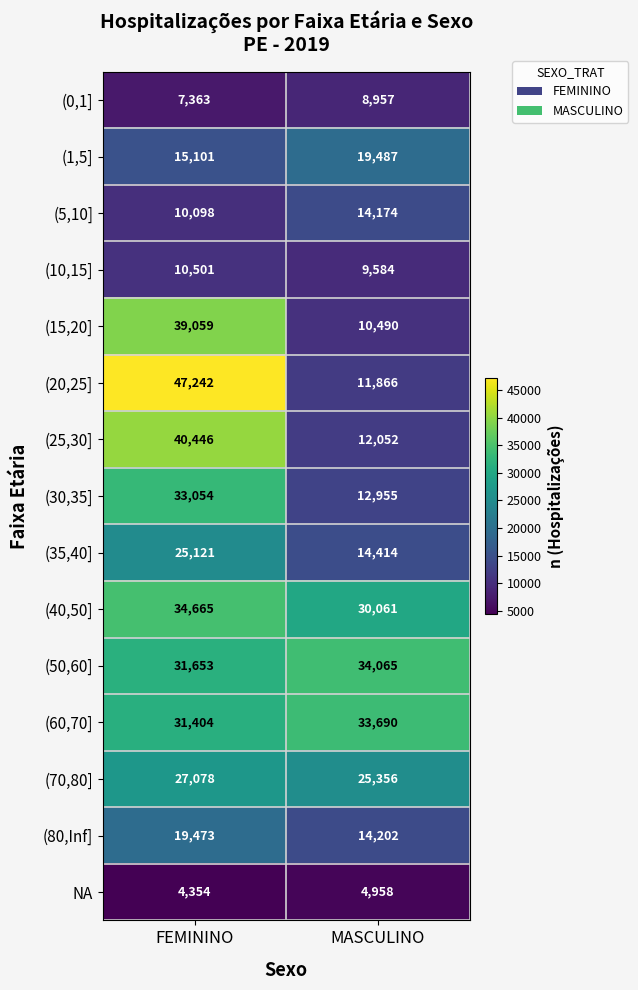

Is it true that (15,20] equals 2787 at MASCULINO?

False